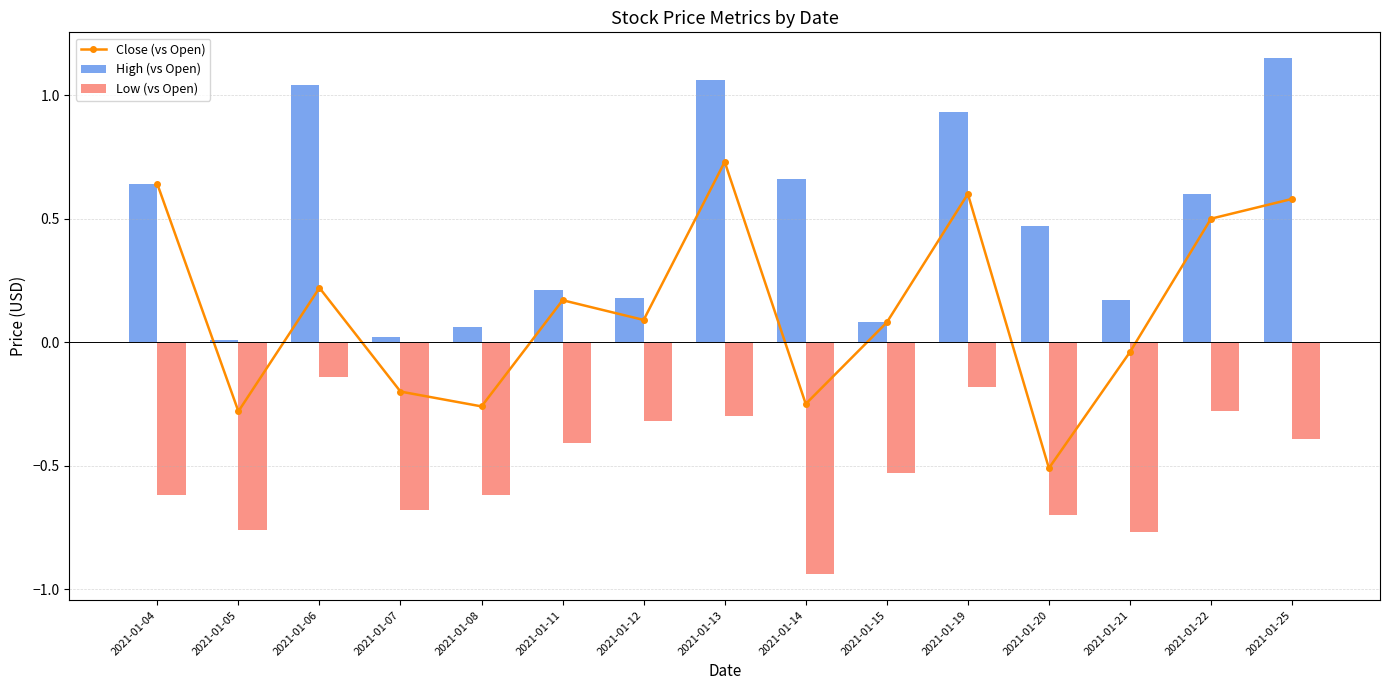

List the series in order of their peak value, lowest first.

Low (vs Open), Close (vs Open), High (vs Open)